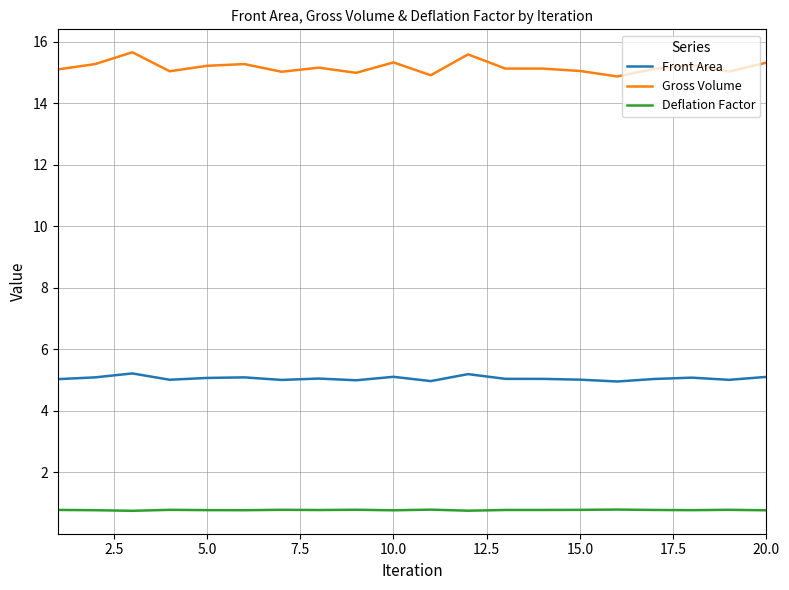

Which series has the largest total across all categories?

Gross Volume